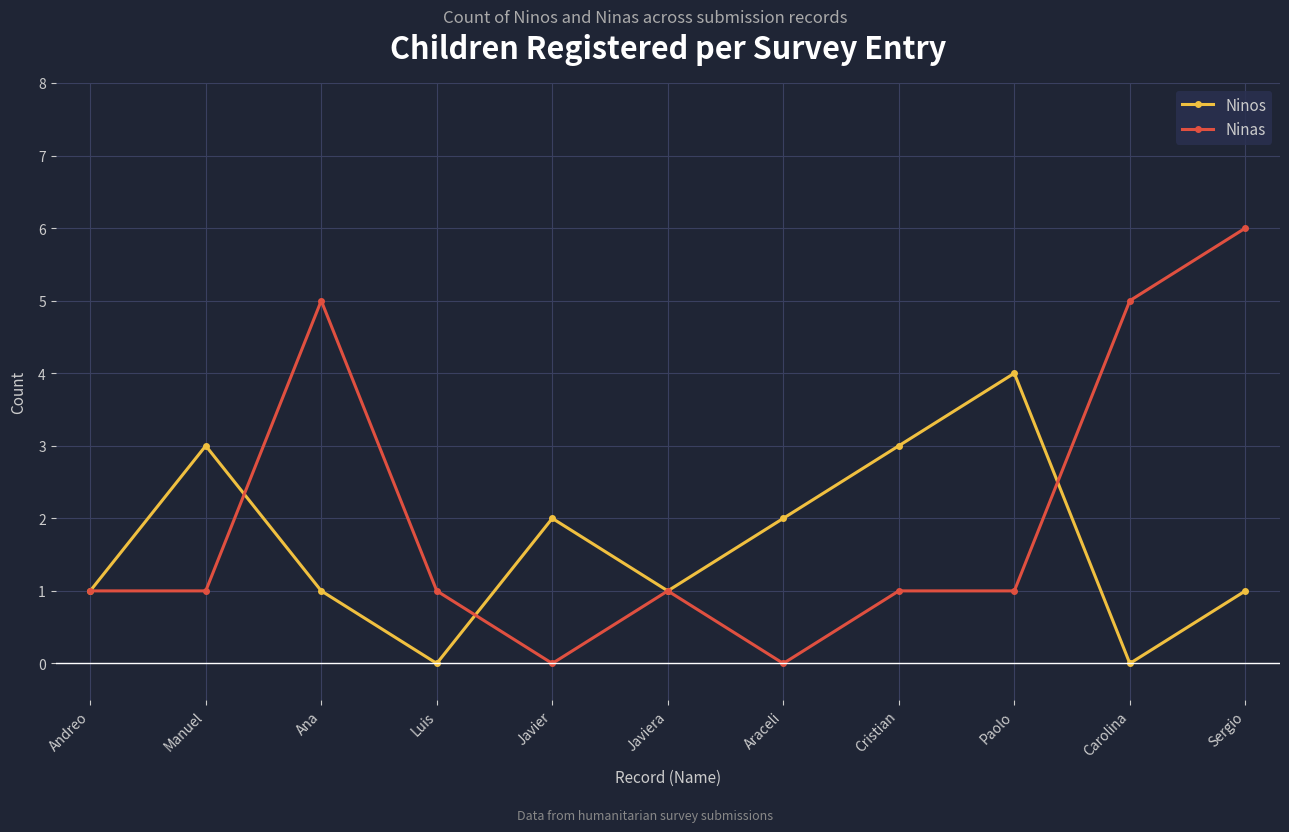

What is the difference between the second highest and second lowest values in the Ninas series?

5